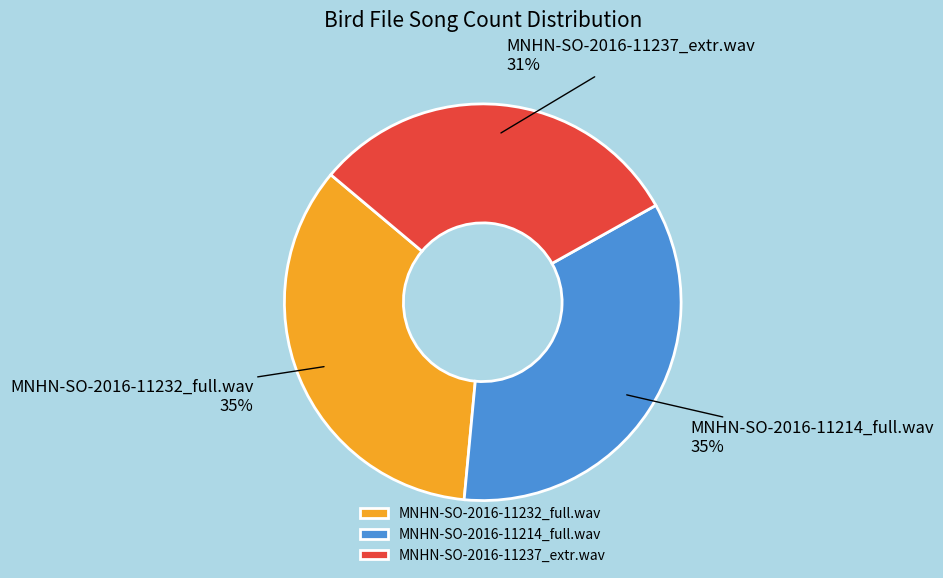

Which category has the smallest portion of the pie?

MNHN-SO-2016-11237_extr.wav